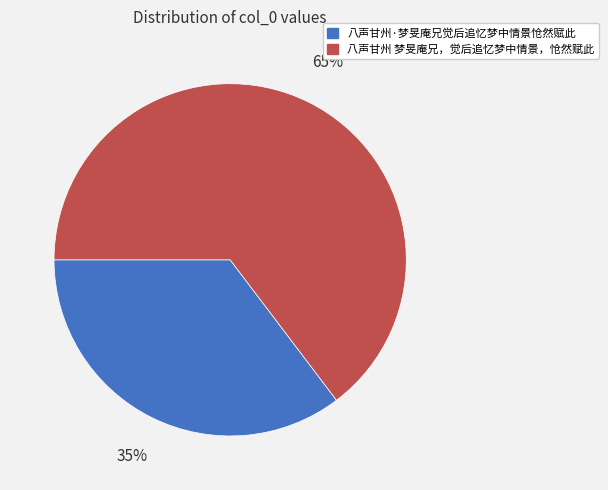

Which slice is the largest?

八声甘州 梦旻庵兄，觉后追忆梦中情景，怆然赋此